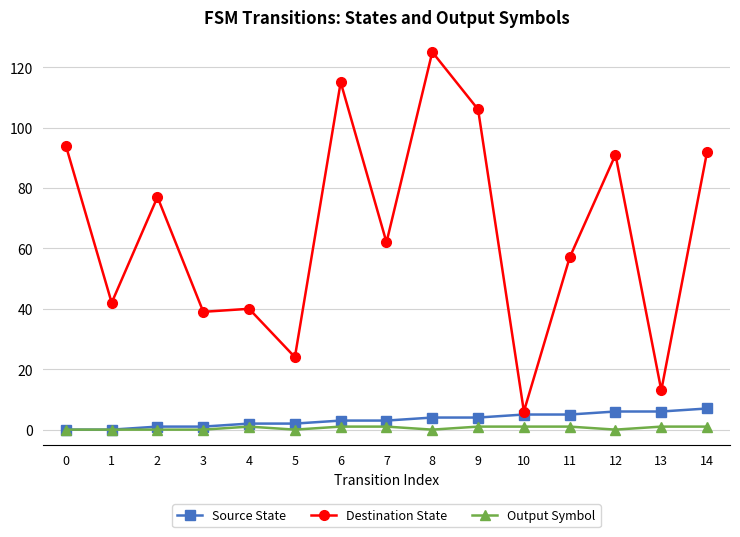

Between 9 and 13, which series saw the biggest shift?

Destination State